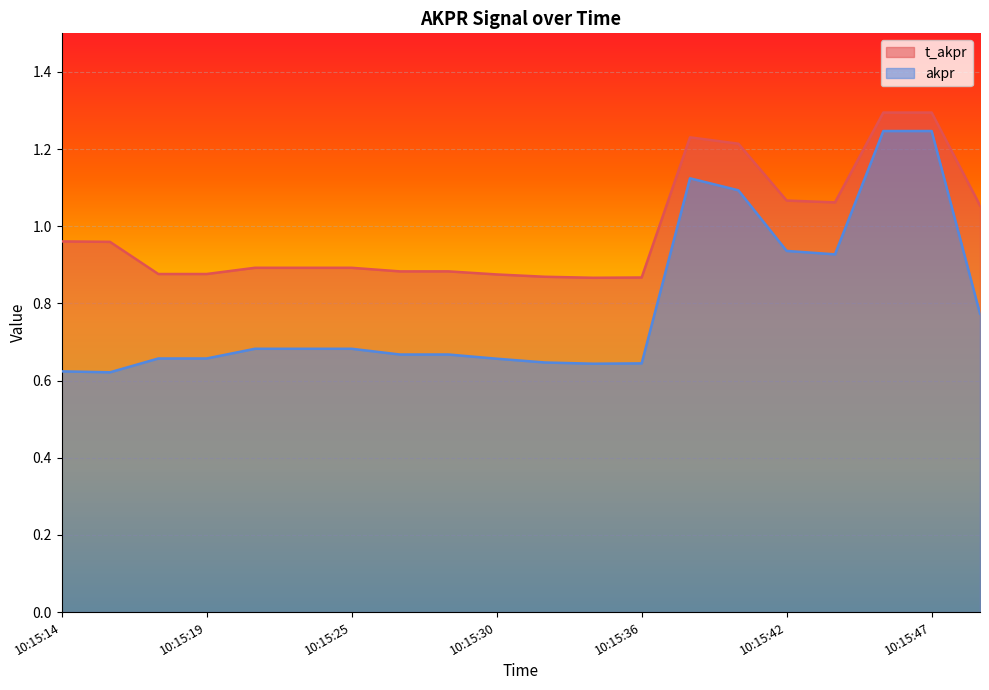

List the series in order of their overall mean, highest first.

t_akpr, akpr